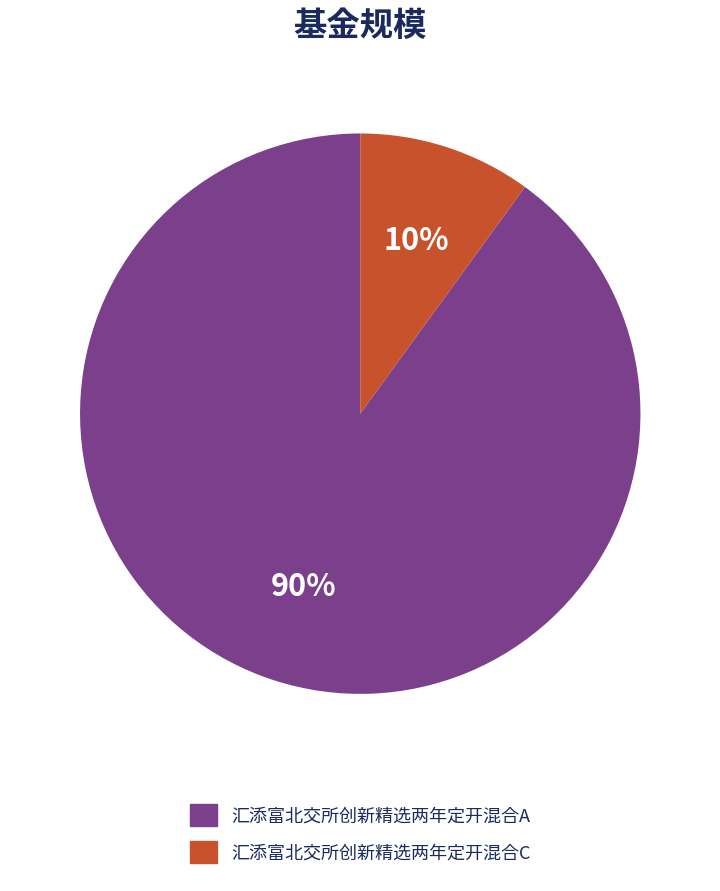

To the nearest percent, what is the average slice percentage?

50%